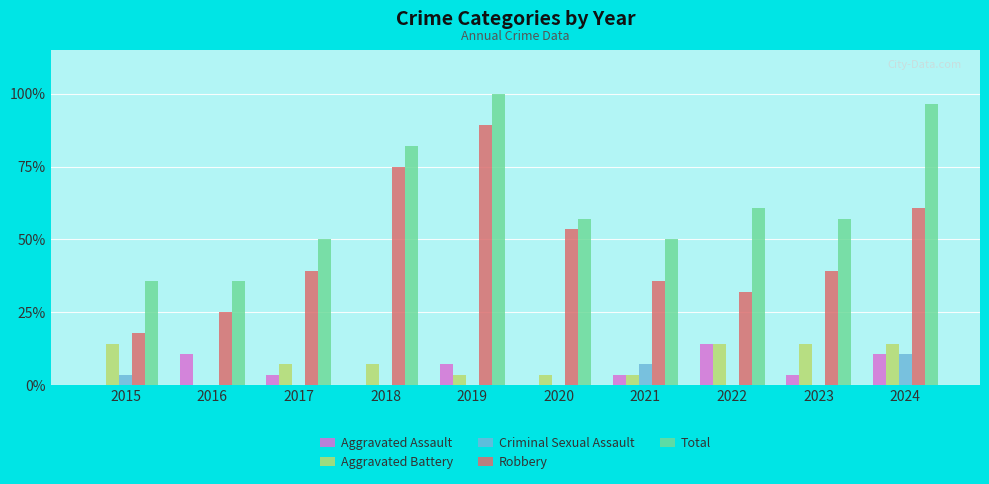

True or false: Aggravated Assault has a value of 8.3 at 2022.

False